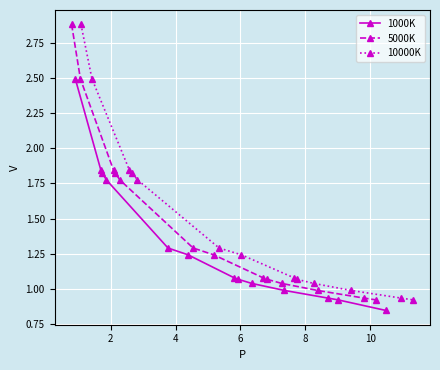

What is the maximum value for 1000K?

2.5